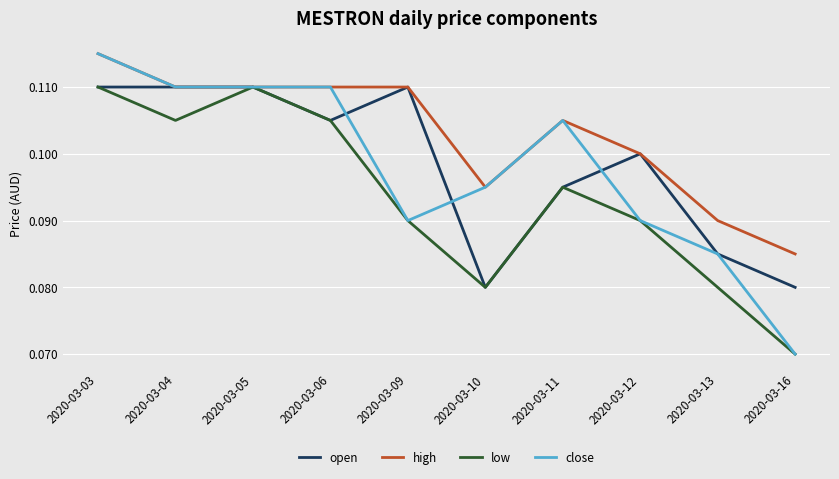

What is the total value across all series at 2020-03-11?

0.4